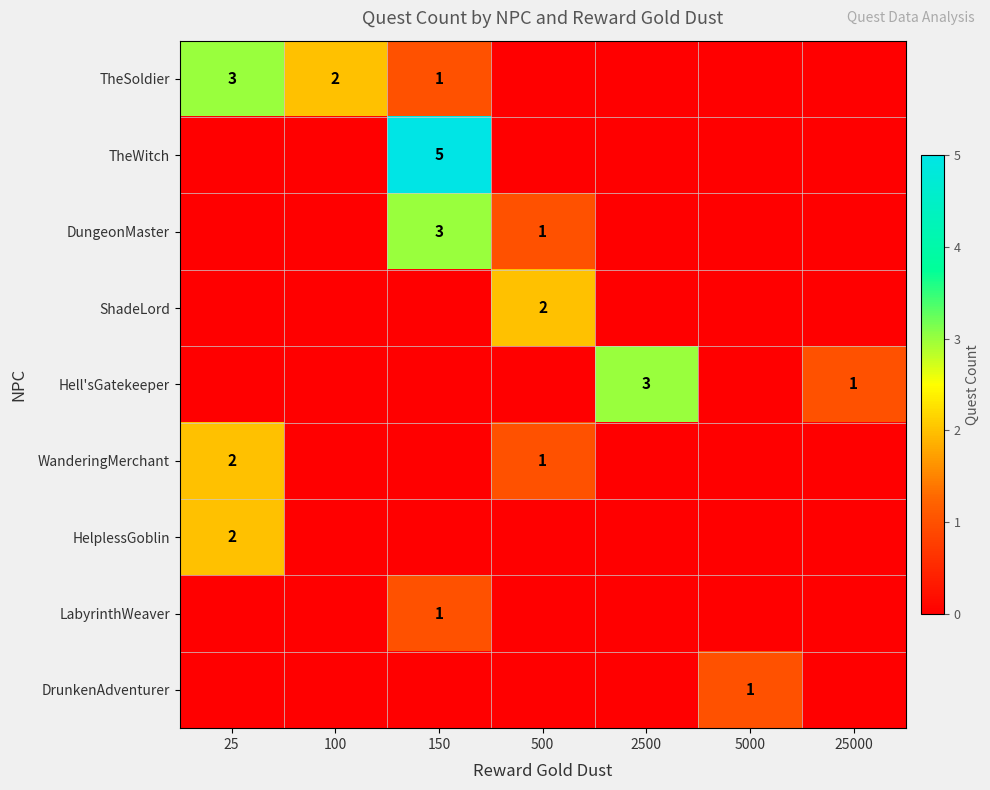

The Hell'sGatekeeper series shows 0 at 25000. True or false?

False